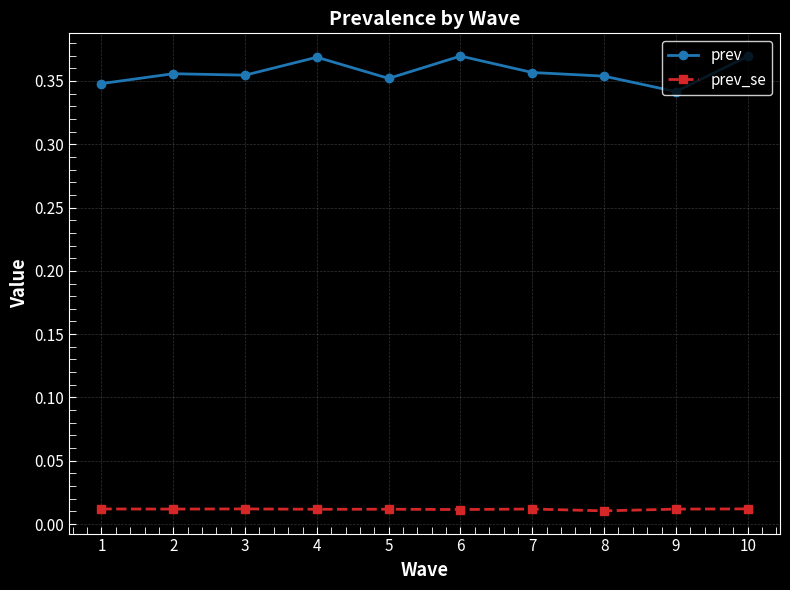

List the series in order of their overall mean, highest first.

prev, prev_se